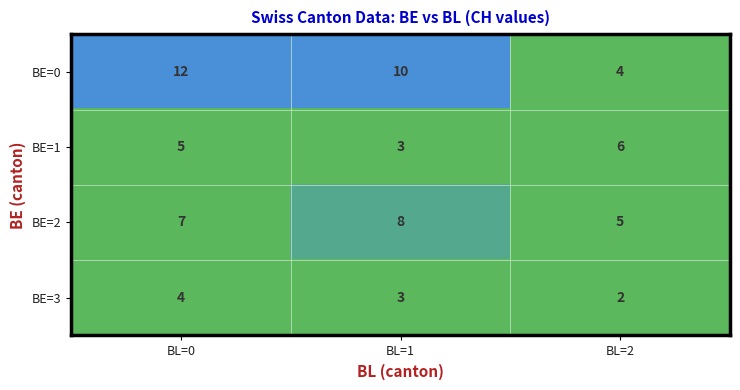

What is the total value across all series at BL=1?

24